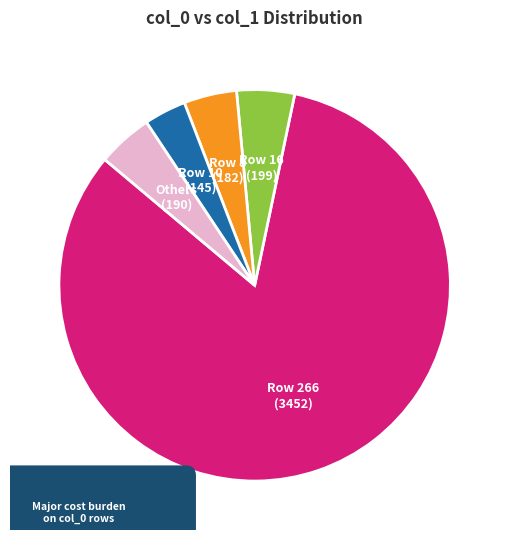

True or false: 1 accounts for 0% of the total.

True